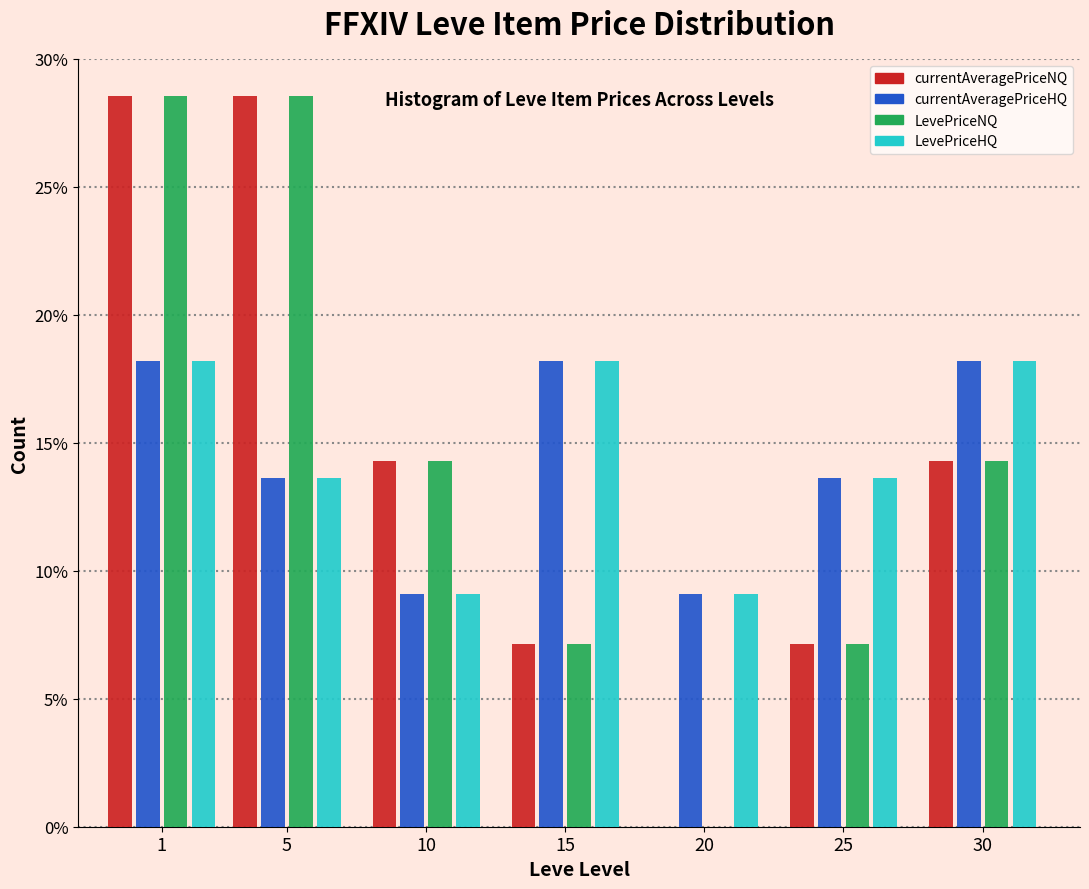

What are all the series names shown in the legend?

currentAveragePriceNQ, currentAveragePriceHQ, LevePriceNQ, LevePriceHQ